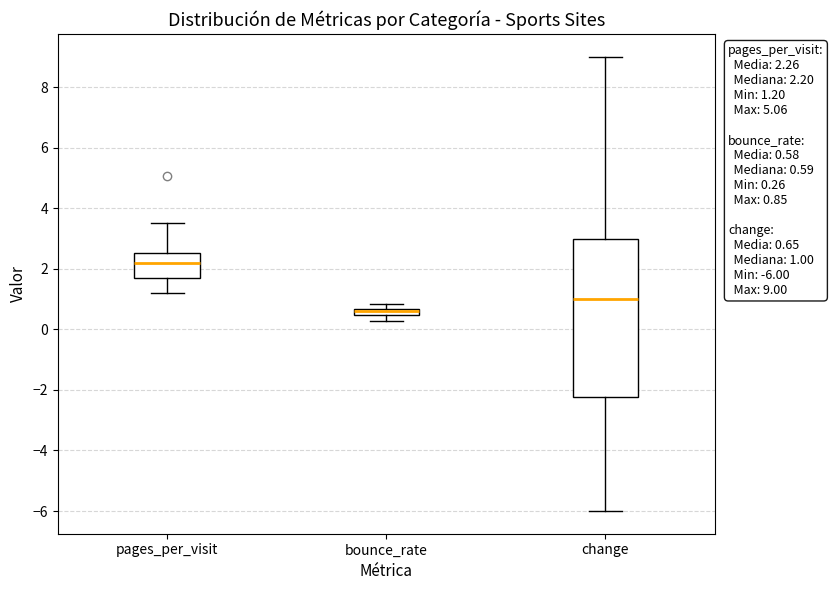

Which box's median line is the lowest?

bounce_rate